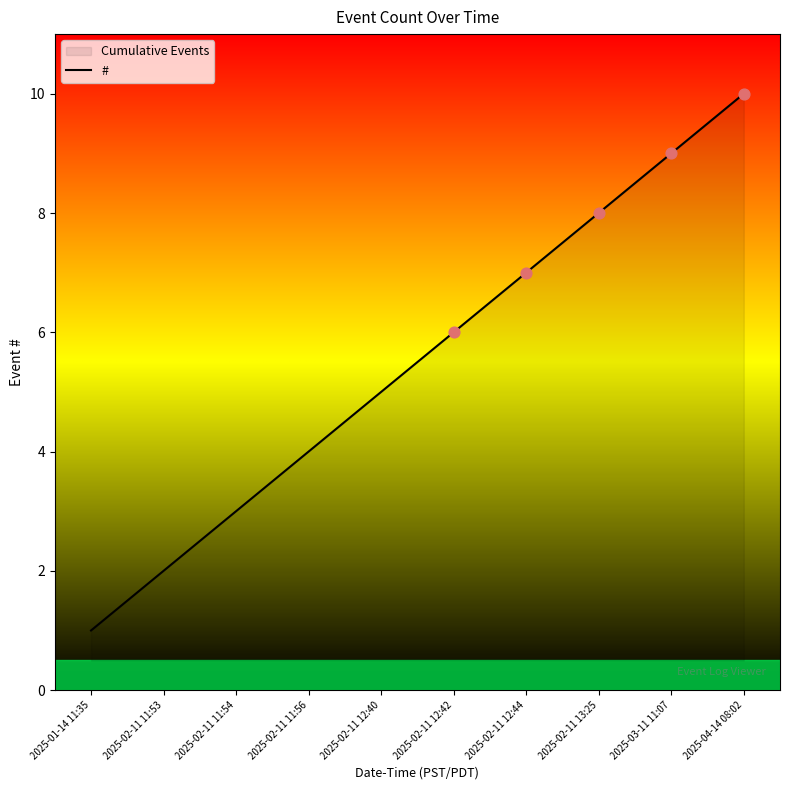

Approximately how many times larger is the value at 2025-02-11 13:25 compared to 2025-02-11 11:53?

4.0